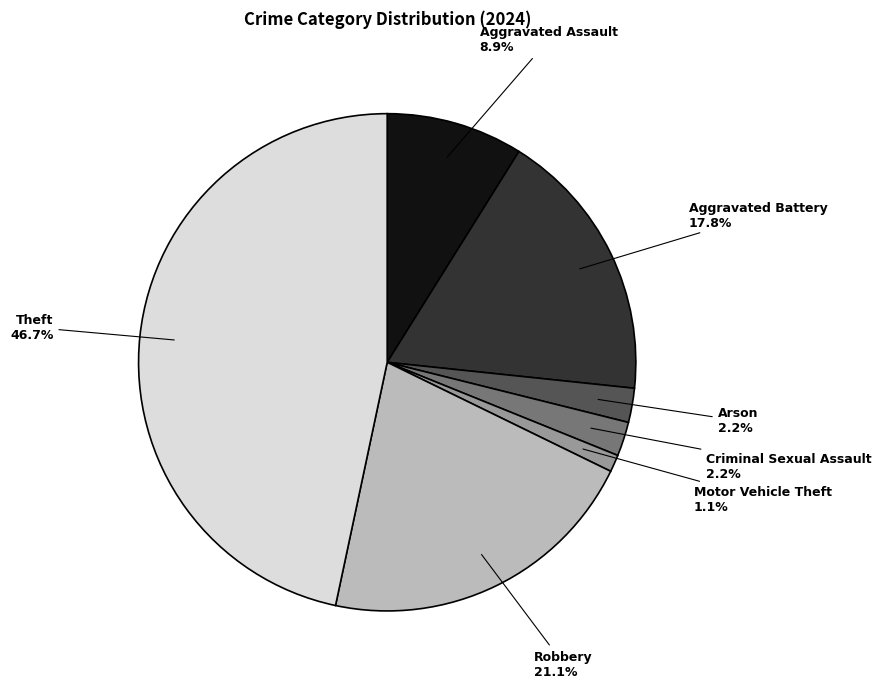

To the nearest percent, what is the difference between the largest and smallest slice percentages?

46%